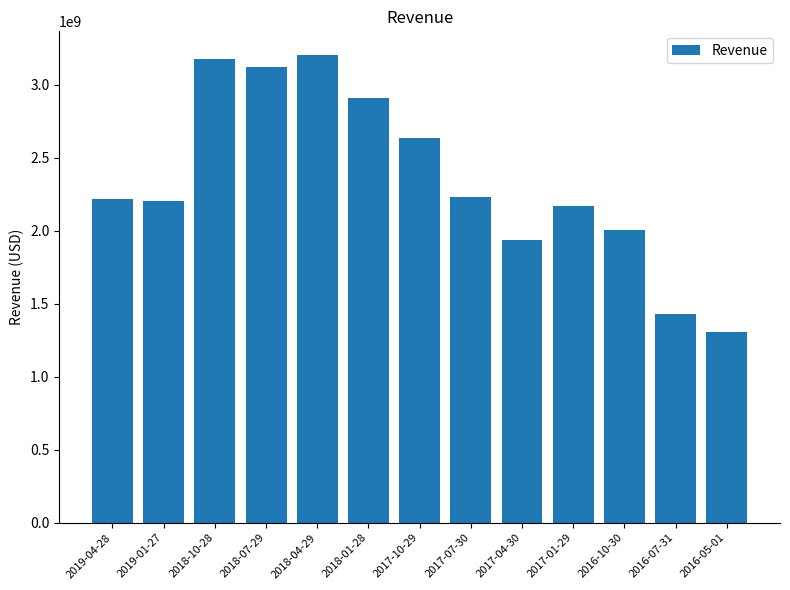

At which category does the chart reach its minimum across all series?

2016-05-01